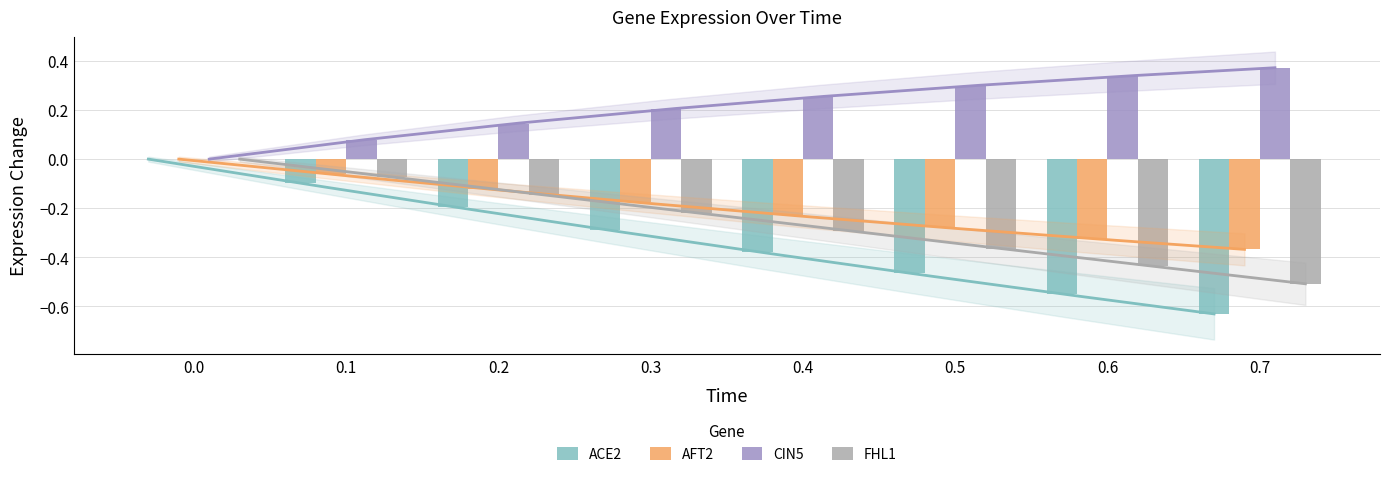

How many groups of bars are there?

8